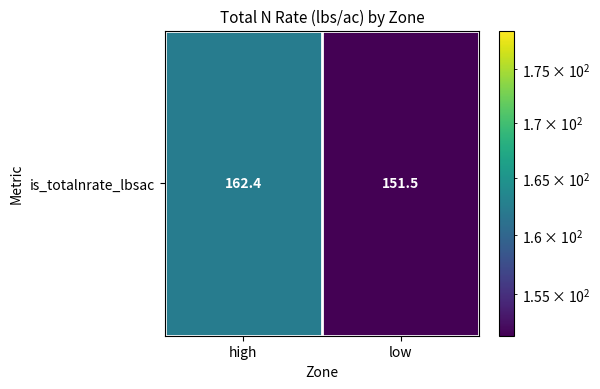

Reading right to left, what are all the values shown in this chart?

low=151.5	high=162.4